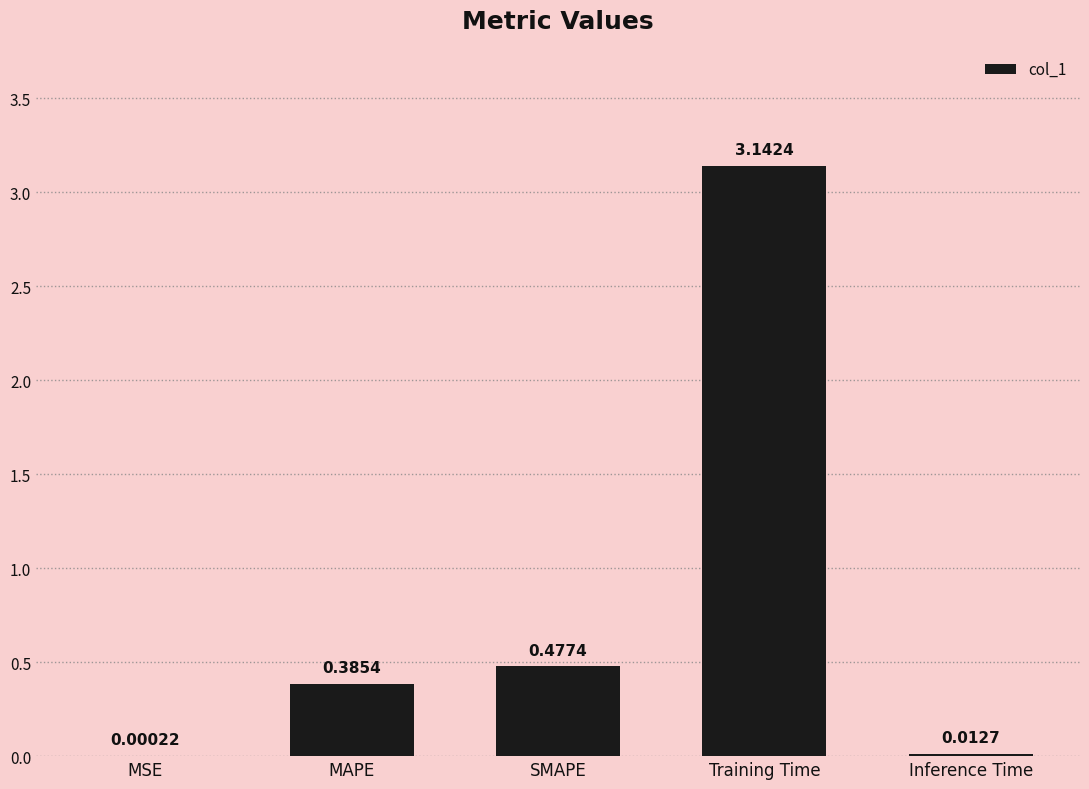

Are the bars horizontal?

No